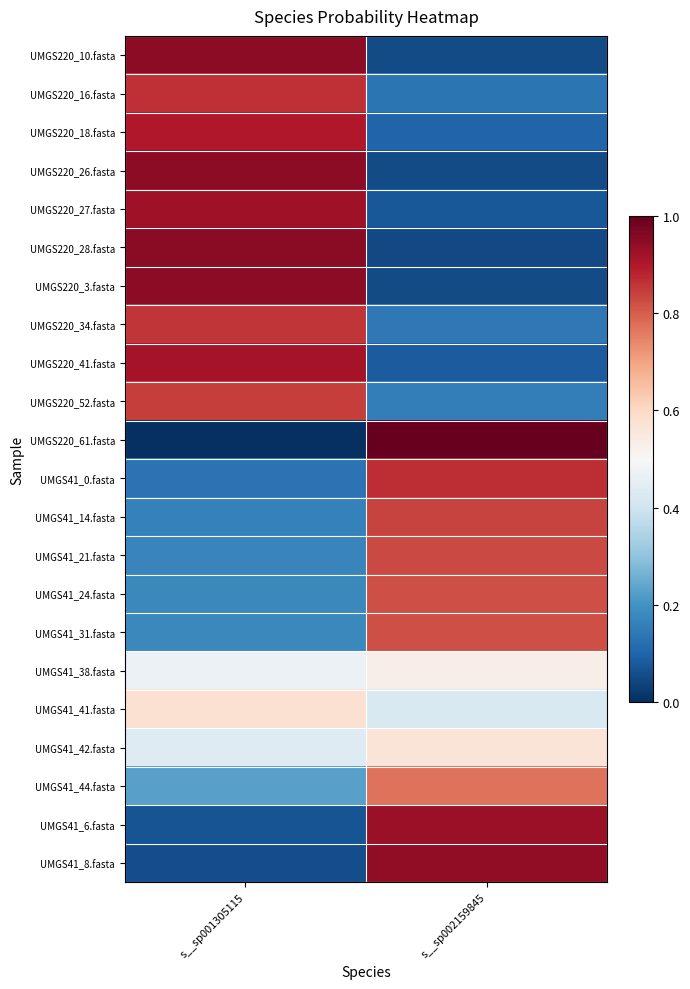

Count the number of categories in the chart.

2